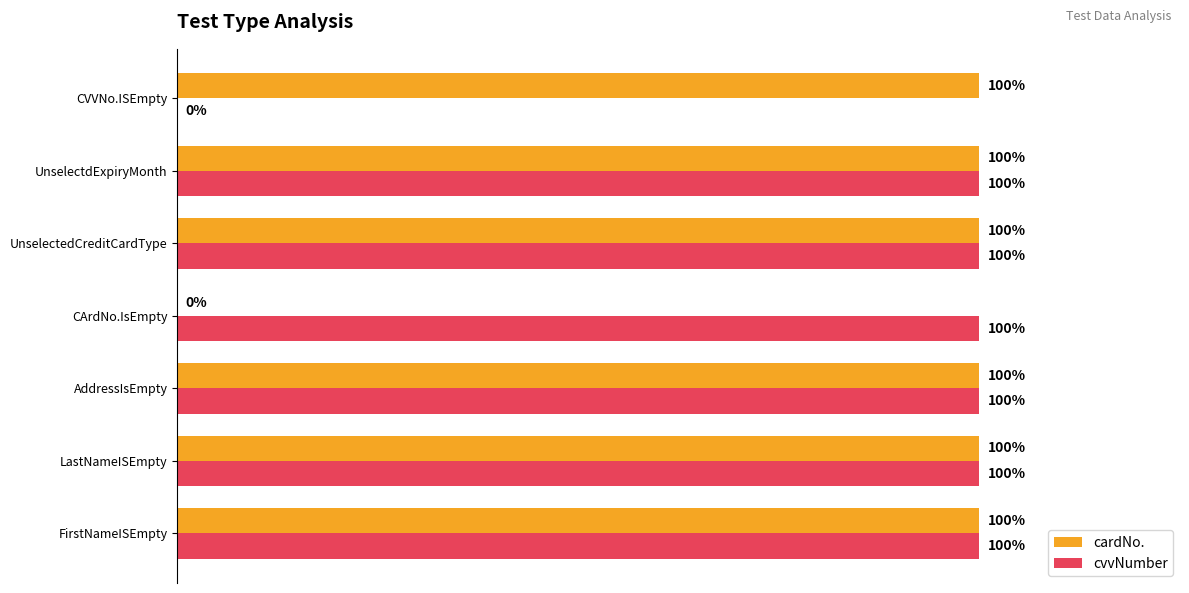

List the series in order of their peak value, highest first.

cardNo., cvvNumber